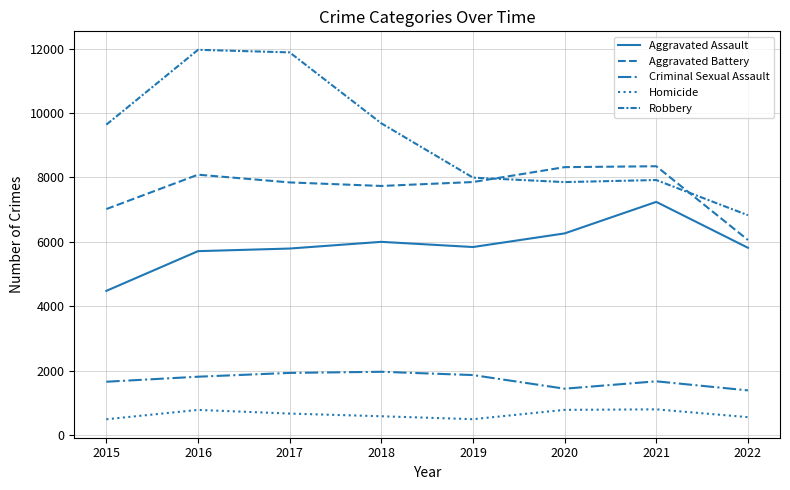

Where is Criminal Sexual Assault nearest to the value 1680?

2021